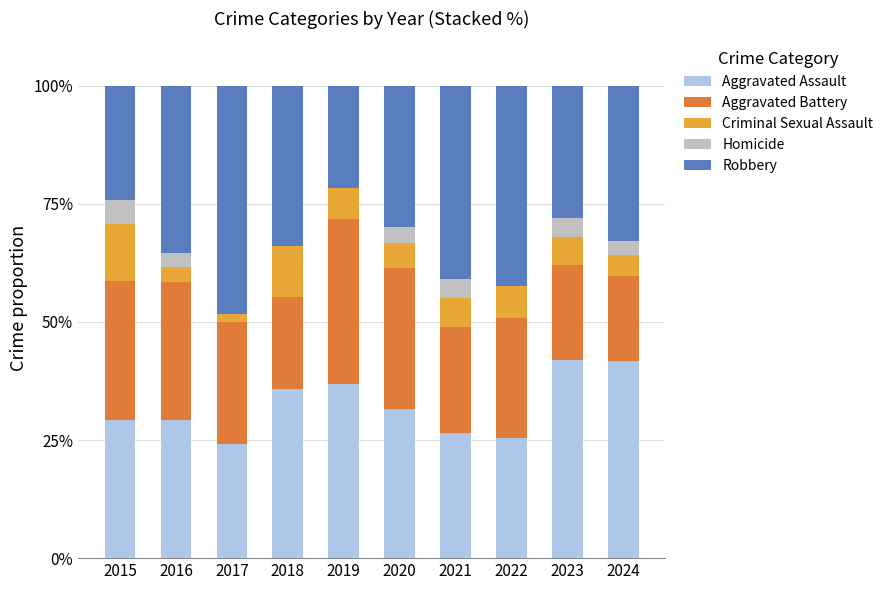

What is the total value across all series at 2019?

100.0